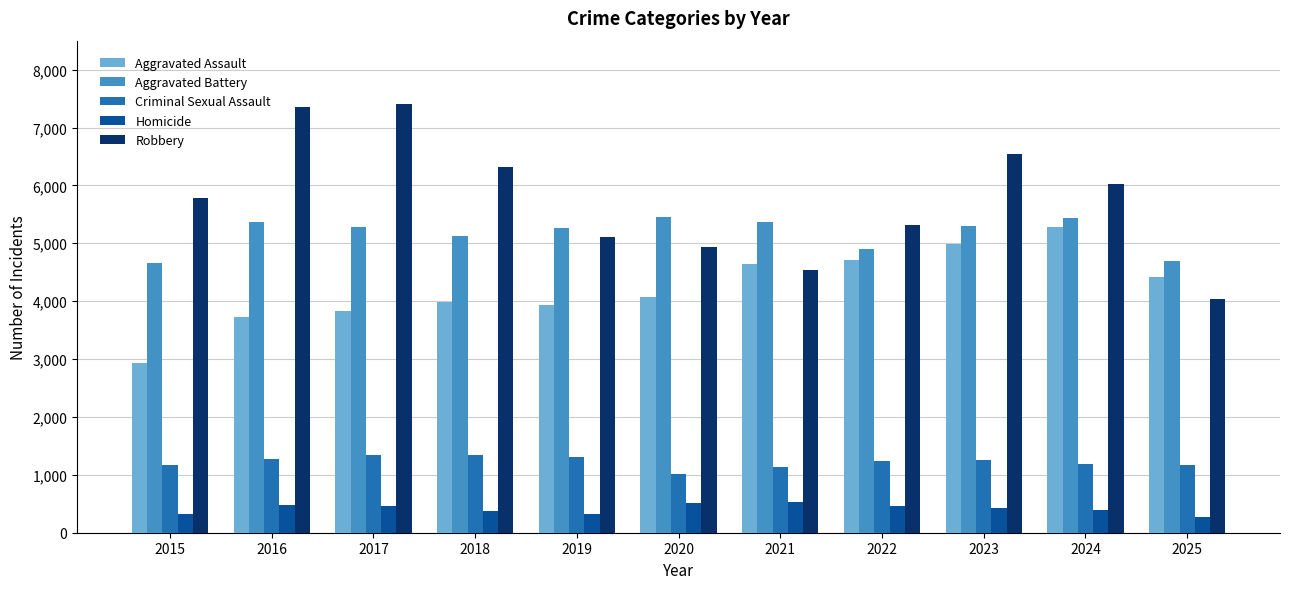

What is the minimum value shown in the chart?

269